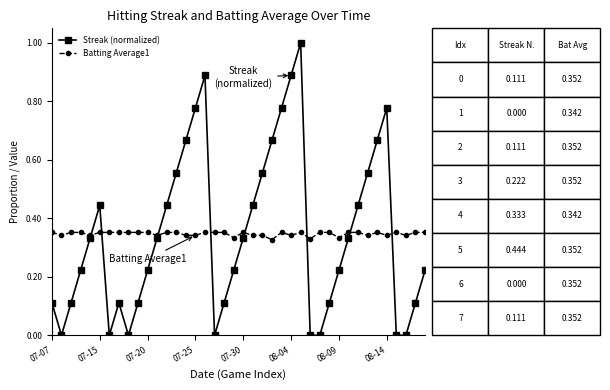

What is the sum of all Streak (normalized) values?

13.8